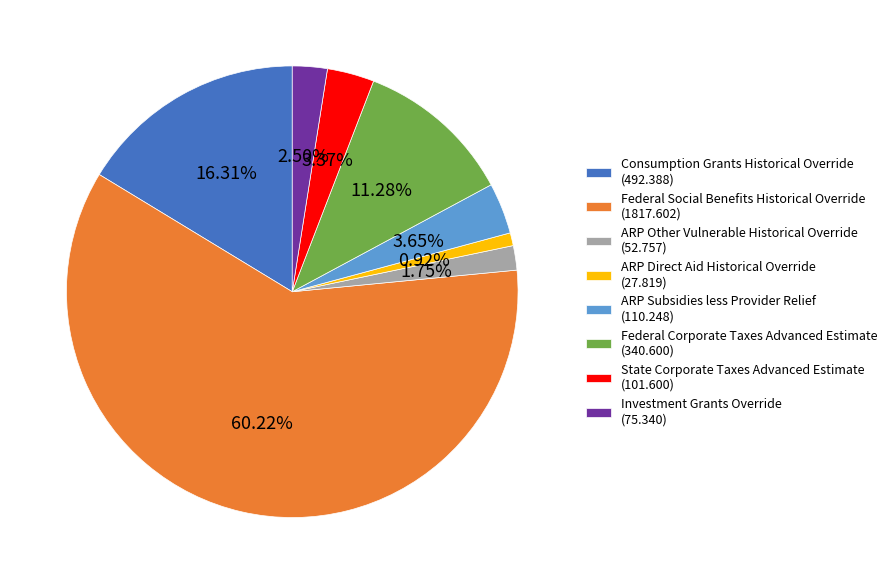

What percentage do ARP Subsidies less Provider Relief and ARP Direct Aid Historical Override together represent?

4.6%